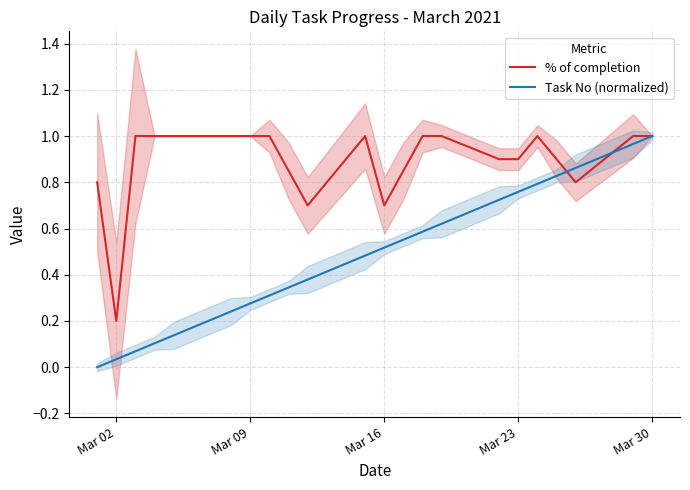

Which series has the largest total across all categories?

% of completion